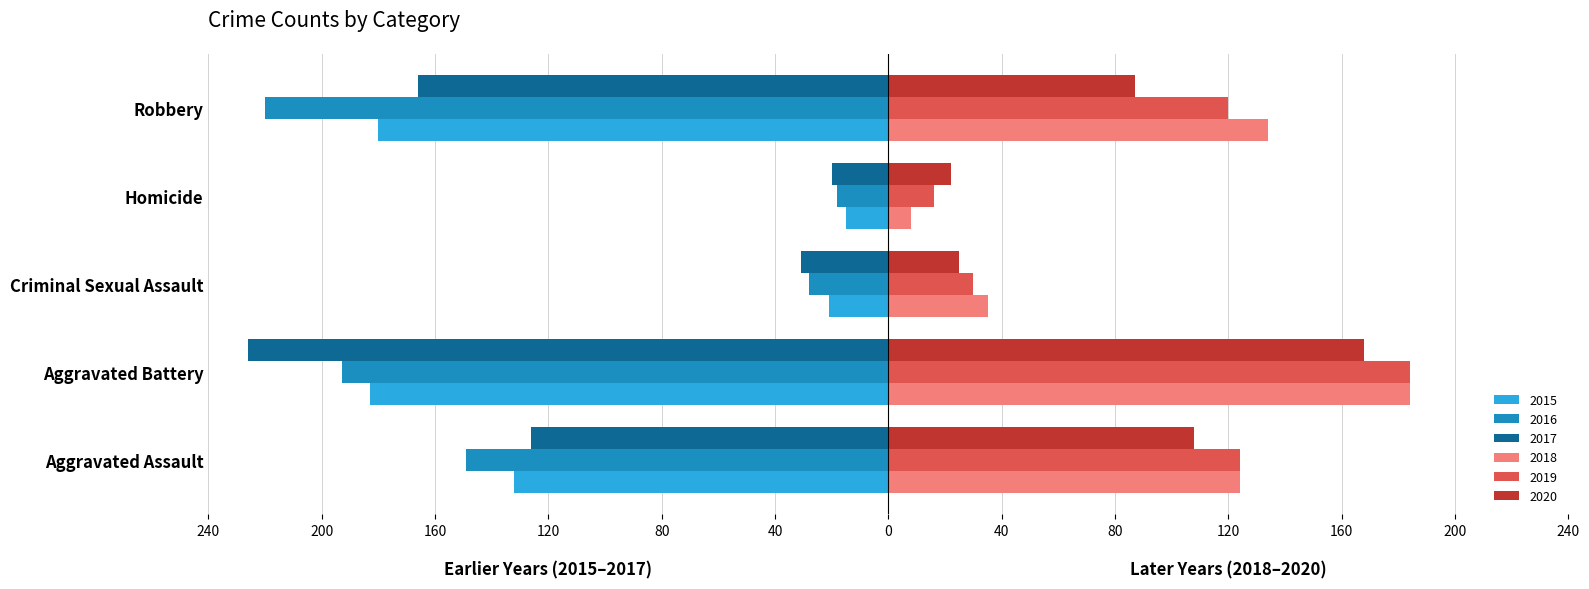

What are all the series names shown in the legend?

2015, 2016, 2017, 2018, 2019, 2020